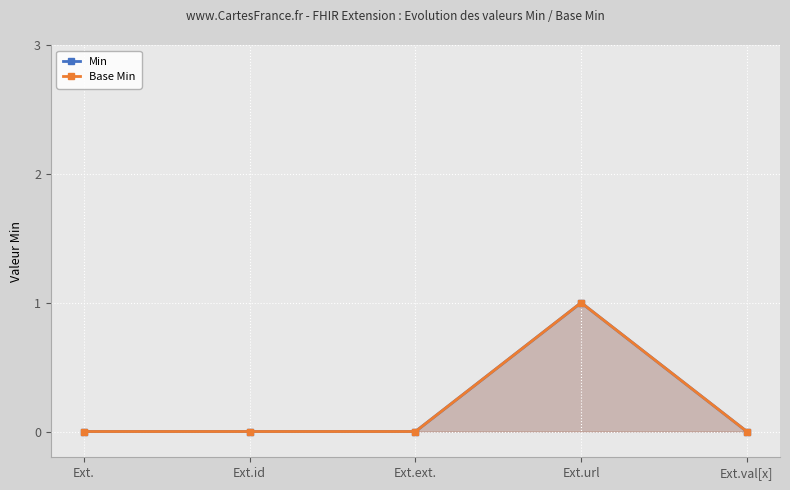

The value of Base Min at Ext.url is 1. True or false?

True